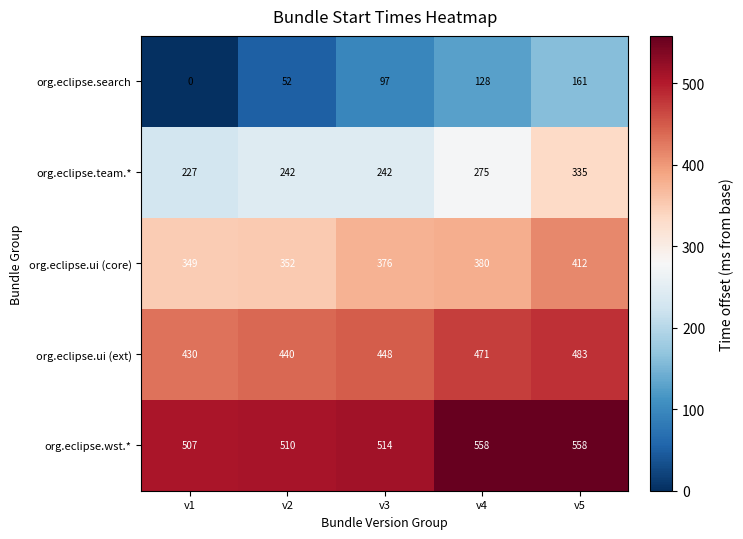

What is the difference between the maximum and minimum values in the org.eclipse.ui (core) series?

63